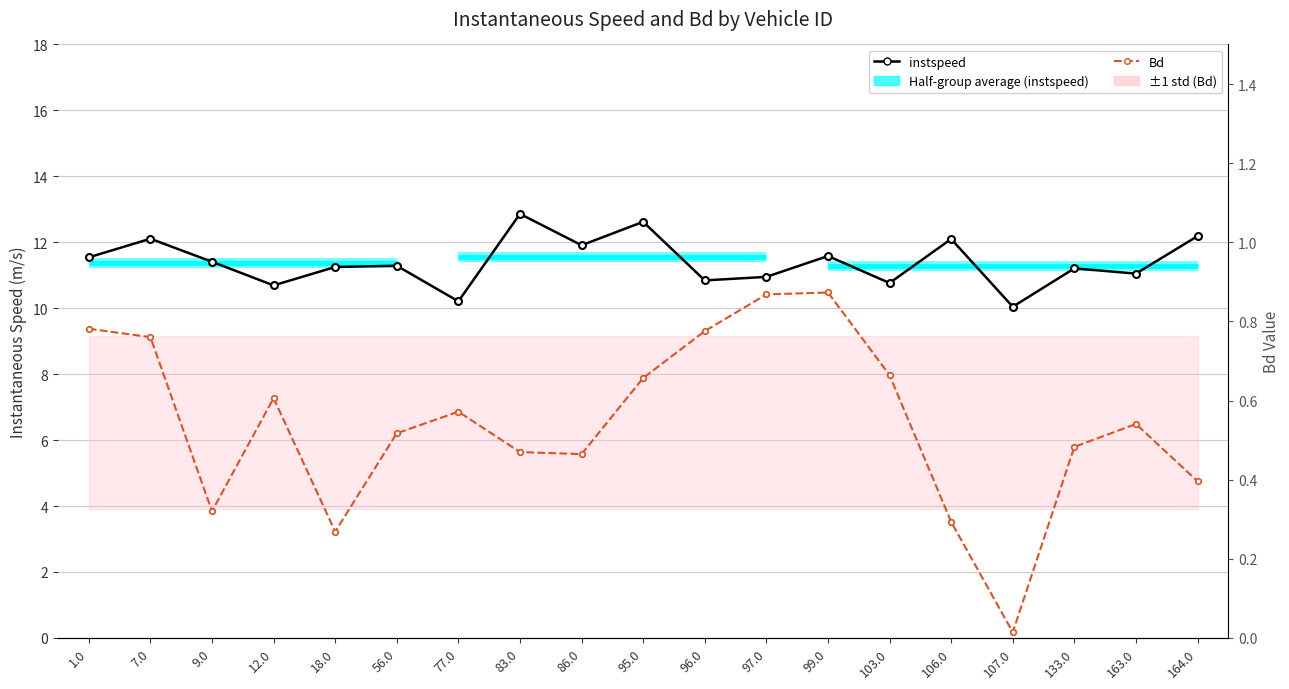

Is this an area chart (filled region under the line)?

No